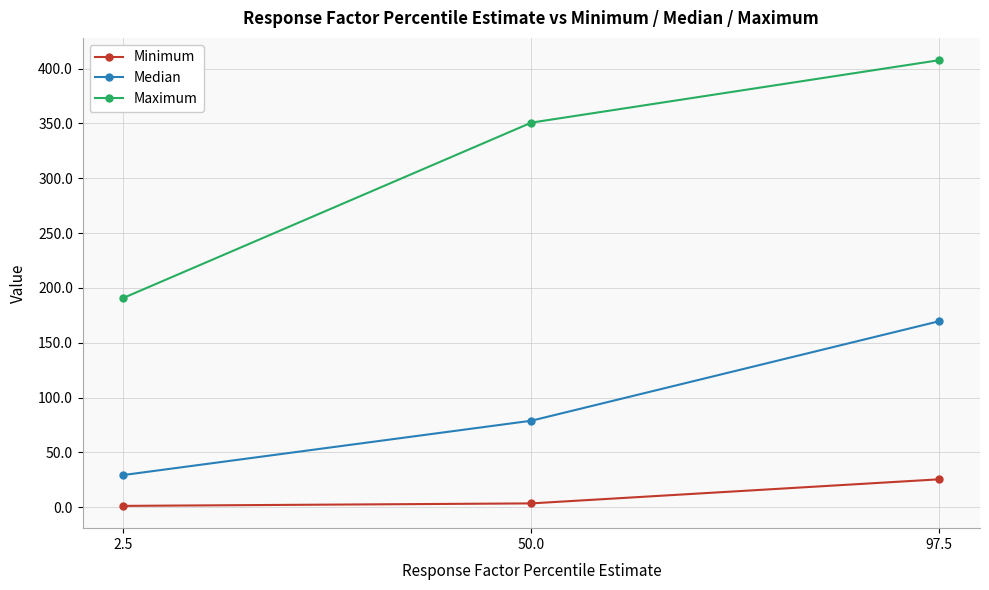

Reading left to right, list all the values displayed in this chart.

Minimum: 2.5=1.2	50.0=3.5	97.5=25.5
Median: 2.5=29.4	50.0=78.9	97.5=169.6
Maximum: 2.5=190.9	50.0=350.8	97.5=407.7